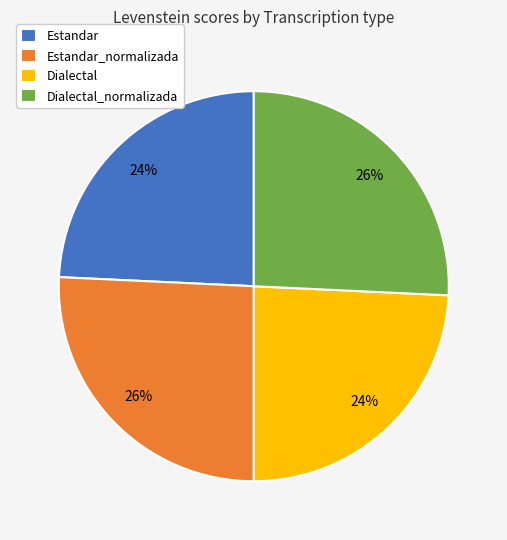

How many segments does this pie chart have?

4